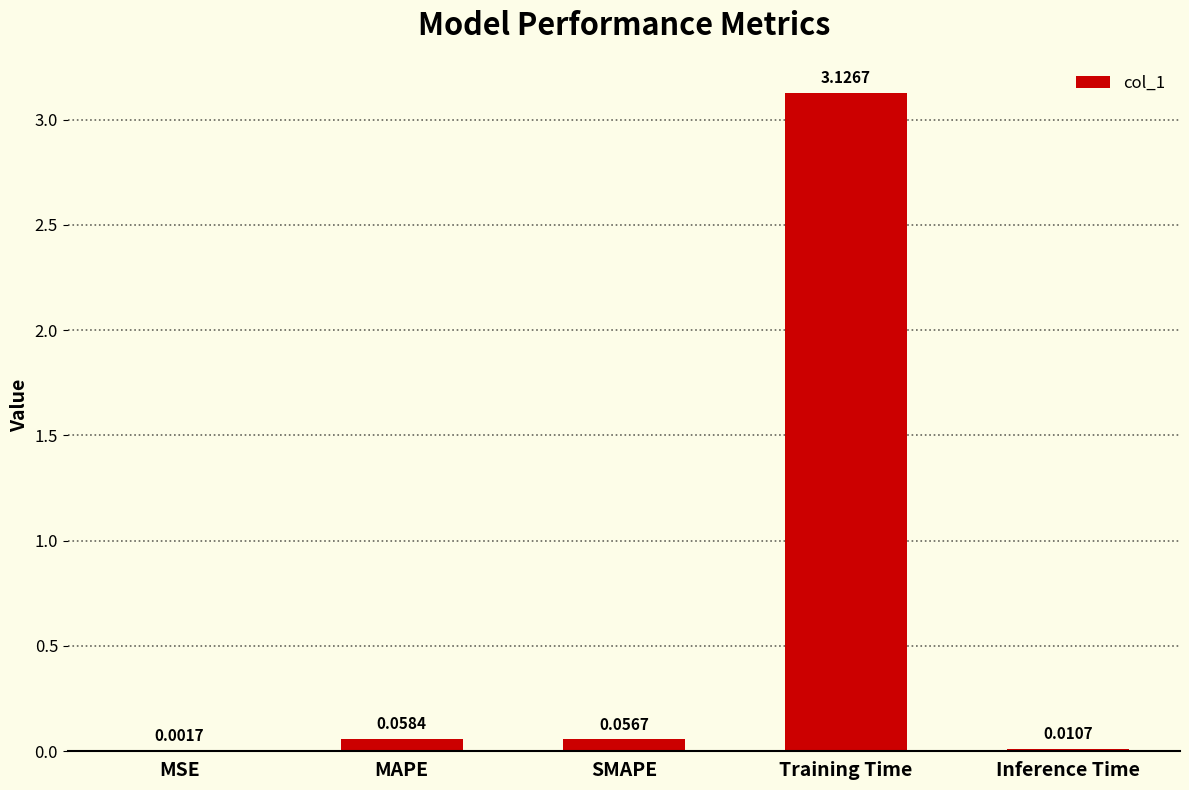

At which label is the value closest to 1?

MAPE